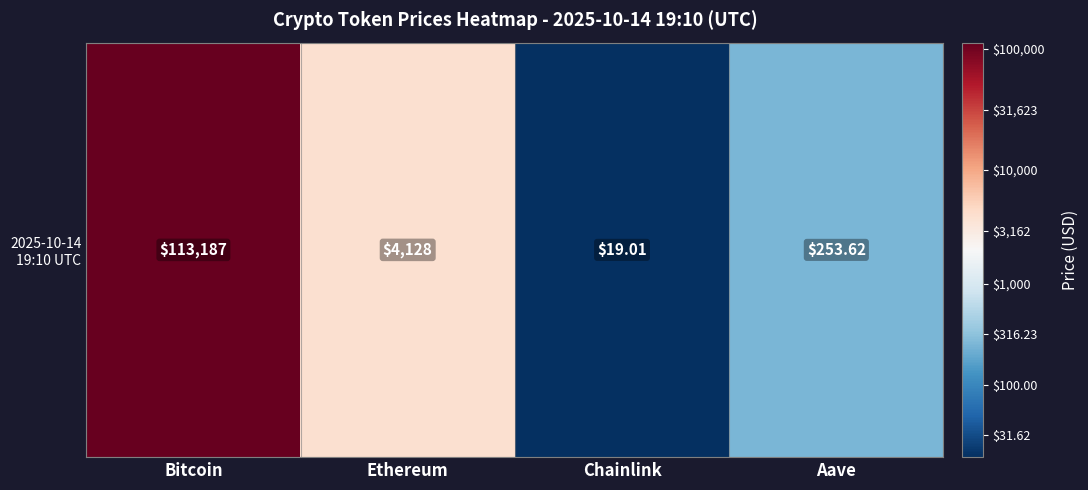

Rank the categories by value from lowest to highest.

Chainlink, Aave, Ethereum, Bitcoin